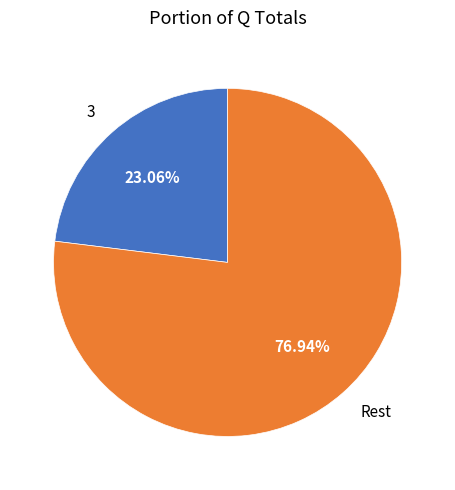

Is there a majority slice in this chart?

Yes